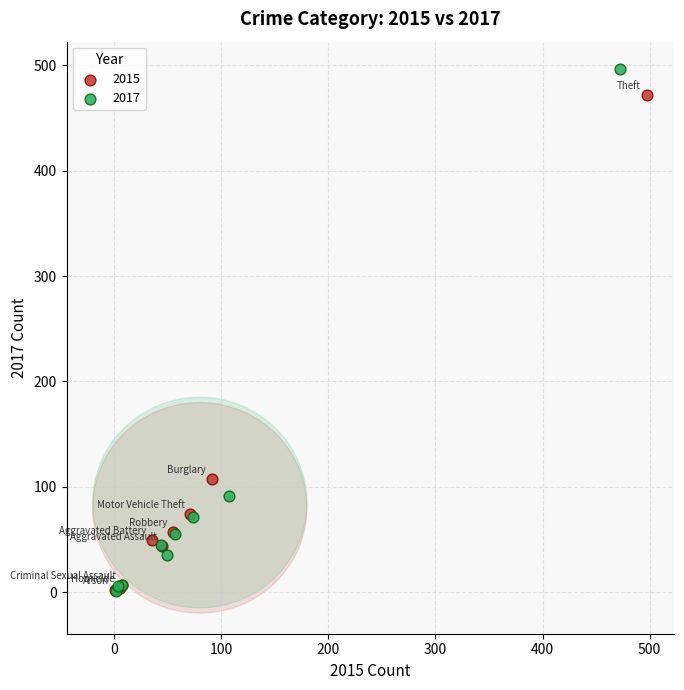

Which series has the largest Y range (max minus min)?

2017